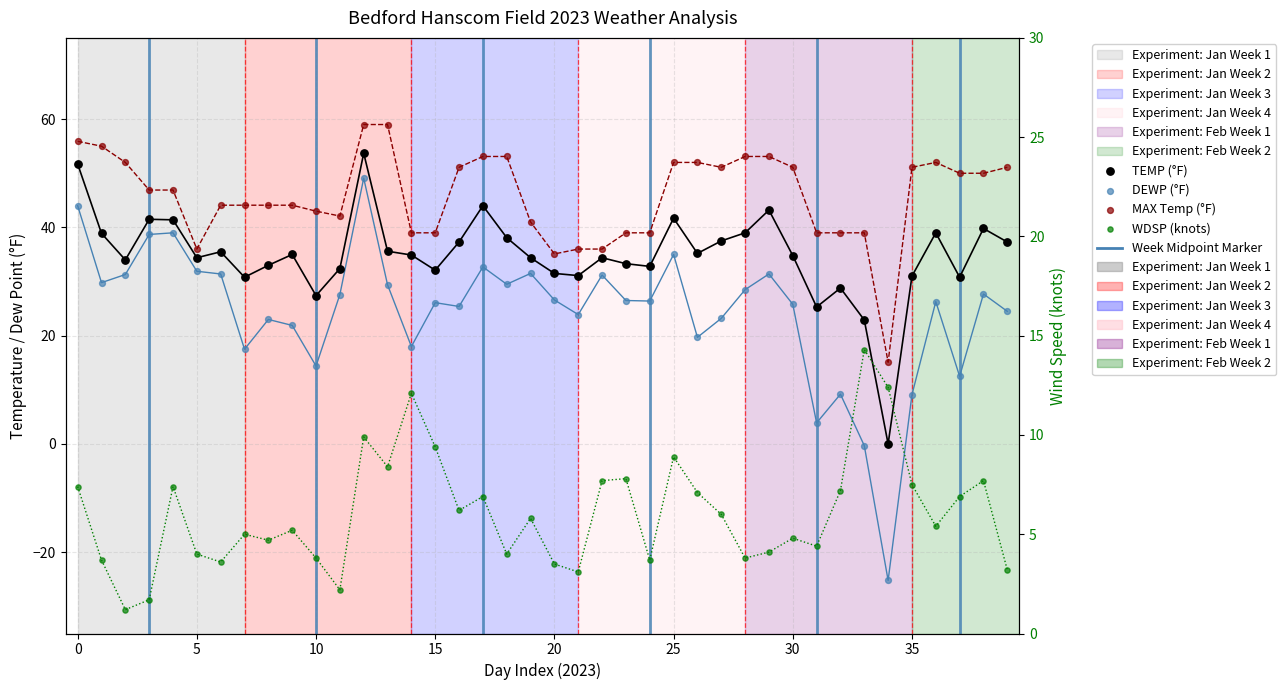

What is the total value across all series at 38?

125.2